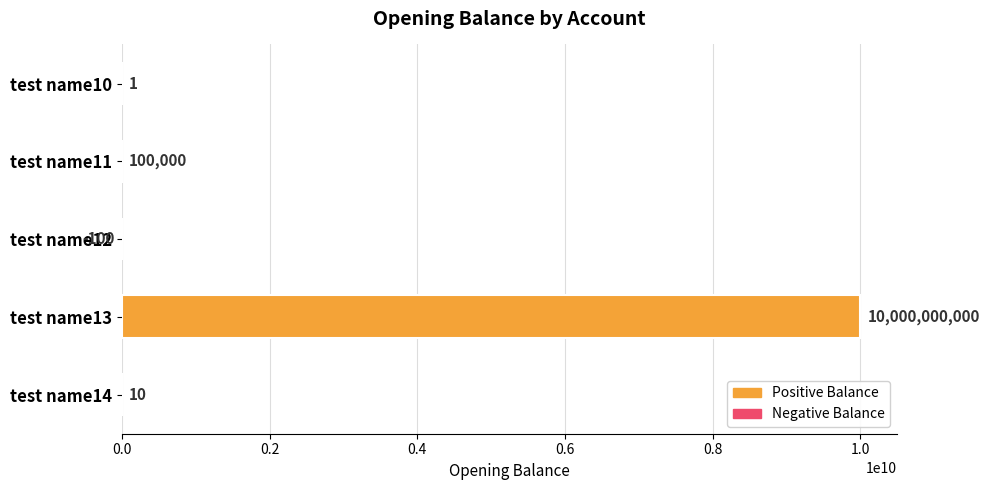

How many categories are shown in the chart?

5